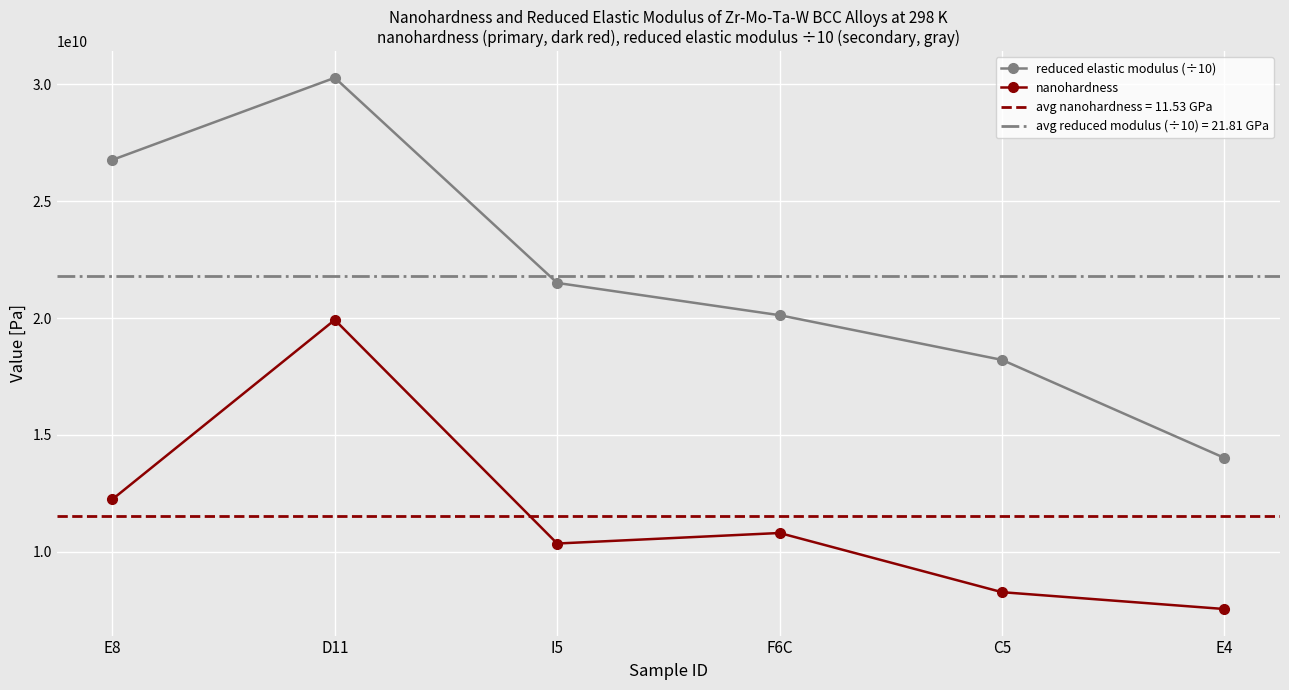

What is the sum of all nanohardness values?

69180000000